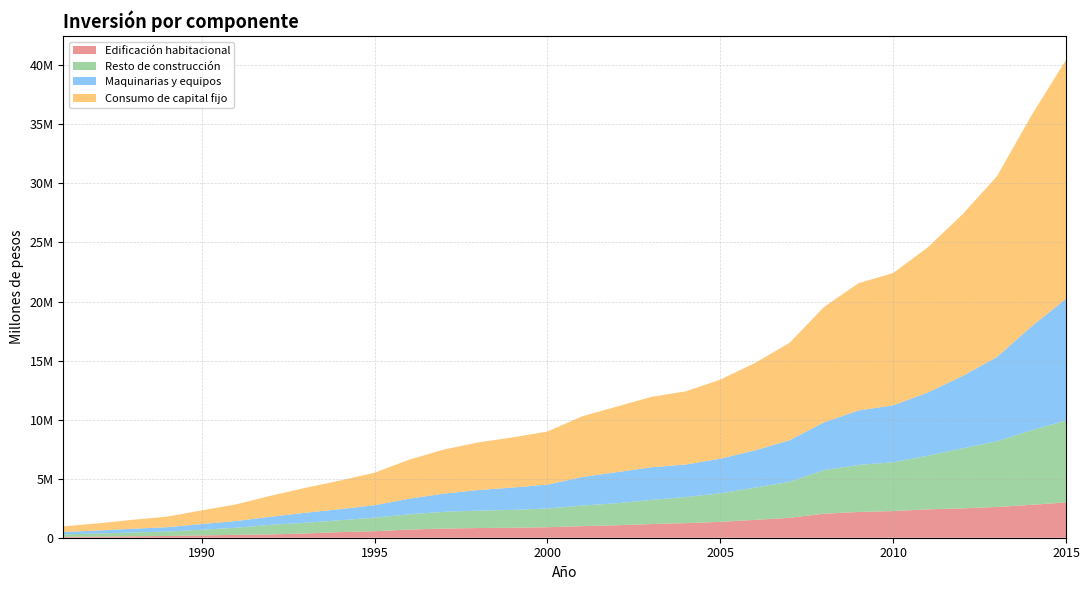

Reading left to right, extract all data points from this chart.

Edificación habitacional: 1986=72162	1987=95532	1988=121113	1989=148324	1990=195201	1991=243508	1992=280519	1993=362469	1994=475551	1995=547907	1996=690473	1997=775929	1998=820344	1999=844184	2000=888545	2001=981248	2002=1054709	2003=1156080	2004=1237762	2005=1342228	2006=1511386	2007=1684088	2008=2036428	2009=2181152	2010=2255608	2011=2403877	2012=2481190	2013=2606484	2014=2784788	2015=2990030
Resto de construcción: 1986=217109	1987=260577	1988=320979	1989=374276	1990=481594	1991=603344	1992=813663	1993=900814	1994=1003838	1995=1152663	1996=1291523	1997=1418774	1998=1474744	1999=1512888	2000=1588801	2001=1741777	2002=1863994	2003=2040329	2004=2208821	2005=2408419	2006=2730573	2007=3044411	2008=3694766	2009=3983257	2010=4135497	2011=4537828	2012=5079211	2013=5563243	2014=6307657	2015=6934140
Maquinarias y equipos: 1986=191003	1987=251713	1988=316157	1989=370398	1990=480734	1991=567543	1992=683843	1993=848865	1994=939519	1995=1052244	1996=1321224	1997=1536963	1998=1741629	1999=1890473	2000=2017958	2001=2415045	2002=2629977	2003=2765436	2004=2751745	2005=2940965	2006=3154081	2007=3517904	2008=4037023	2009=4612353	2010=4816190	2011=5348595	2012=6122160	2013=7126215	2014=8784464	2015=10304941
Consumo de capital fijo: 1986=480274	1987=607822	1988=758248	1989=892997	1990=1157529	1991=1414395	1992=1778025	1993=2112147	1994=2418908	1995=2752814	1996=3303220	1997=3731666	1998=4036717	1999=4247544	2000=4495304	2001=5138070	2002=5548679	2003=5961845	2004=6198328	2005=6691613	2006=7396040	2007=8246402	2008=9768217	2009=10776763	2010=11207295	2011=12290300	2012=13682562	2013=15295942	2014=17876909	2015=20229111